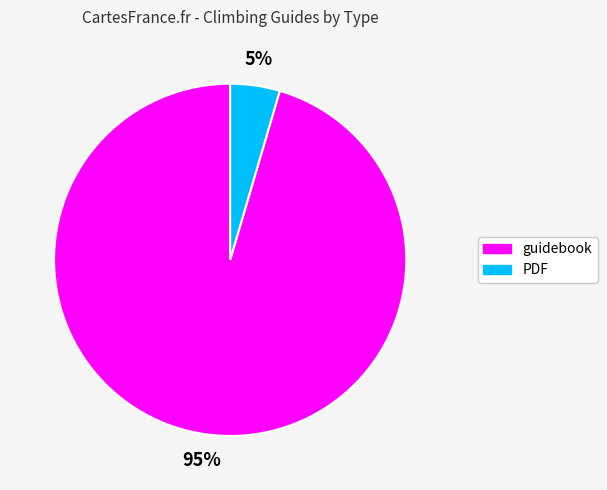

Combined, do PDF and guidebook account for over 50%?

Yes